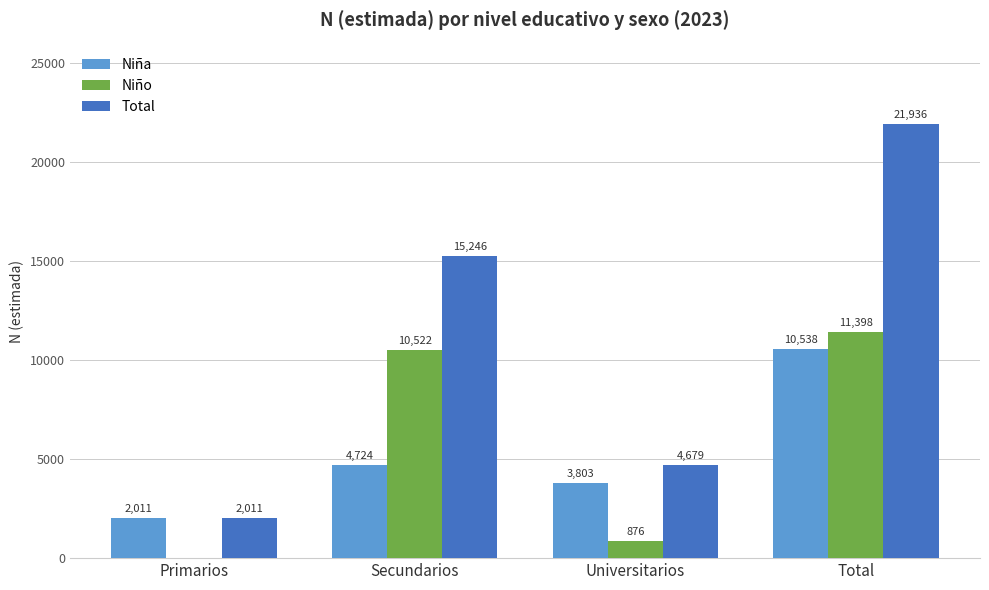

Which category has the highest value in the Niña series?

Total